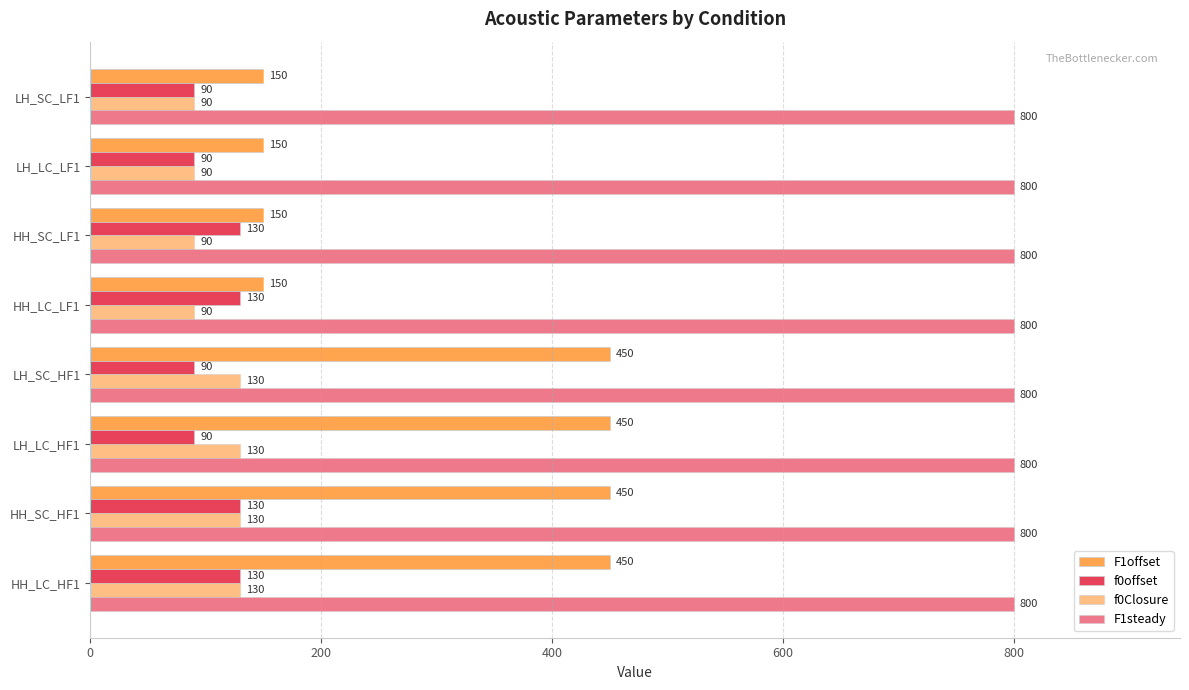

How many distinct data groups are displayed?

4